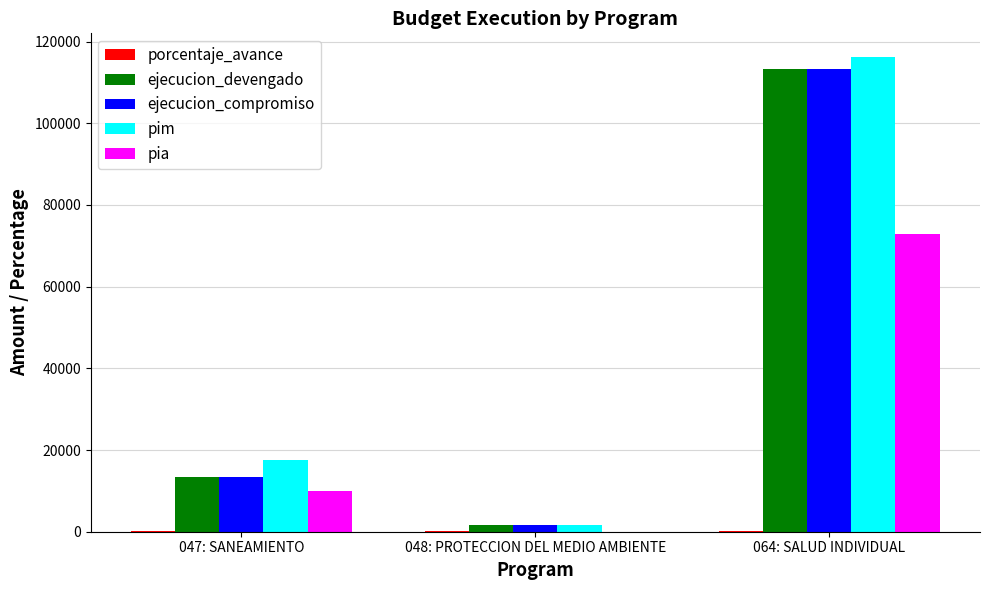

True or false: pia has a value of 10000.0 at 047: SANEAMIENTO.

True